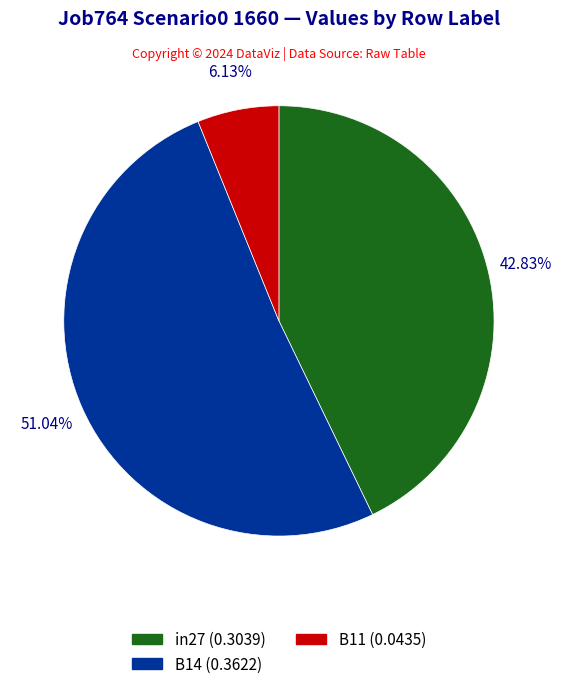

What percentage is NOT represented by in27?

57.2%